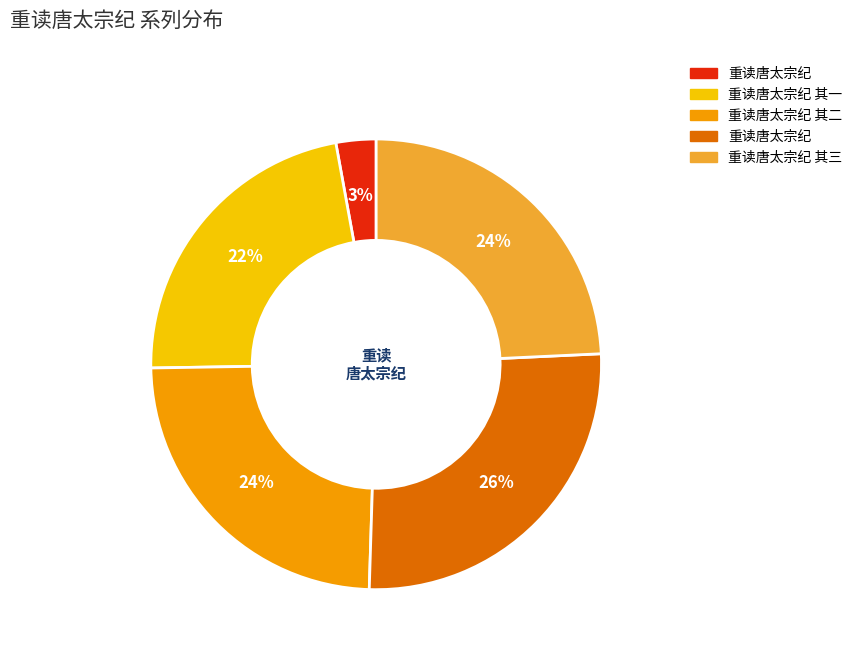

To the nearest percent, what is the difference between the largest and smallest slice percentages?

23%